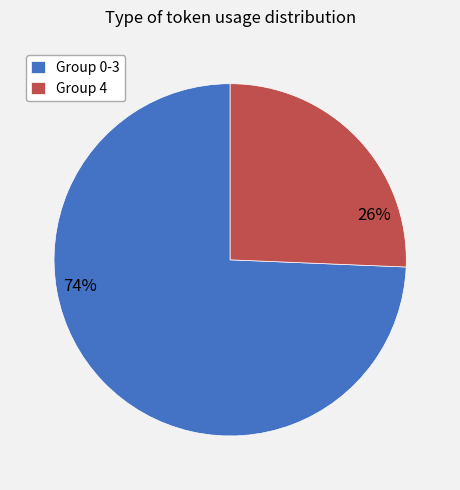

To the nearest percent, what percentage of the pie is Group 0-3?

74%